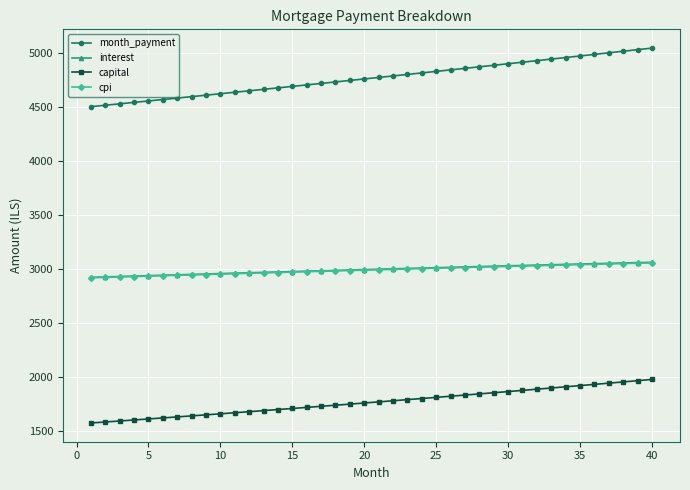

What is the lowest value of the month_payment series?

4503.5